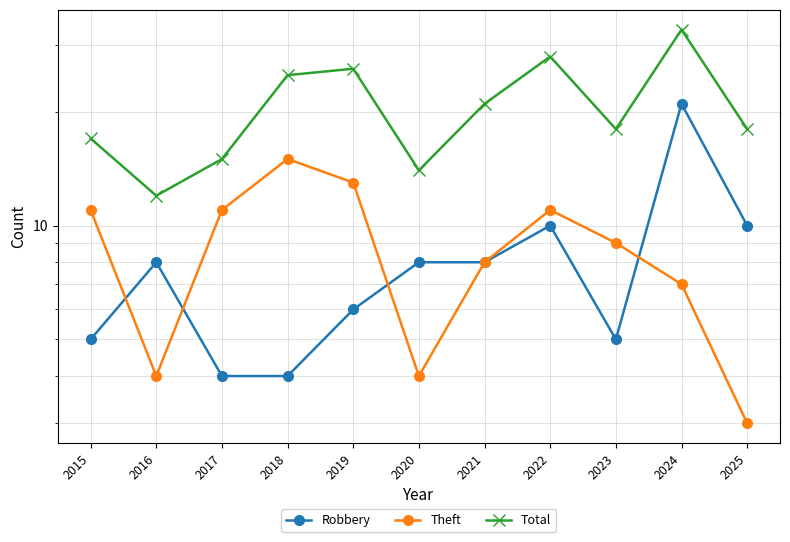

What are all the series names shown in the legend?

Robbery, Theft, Total